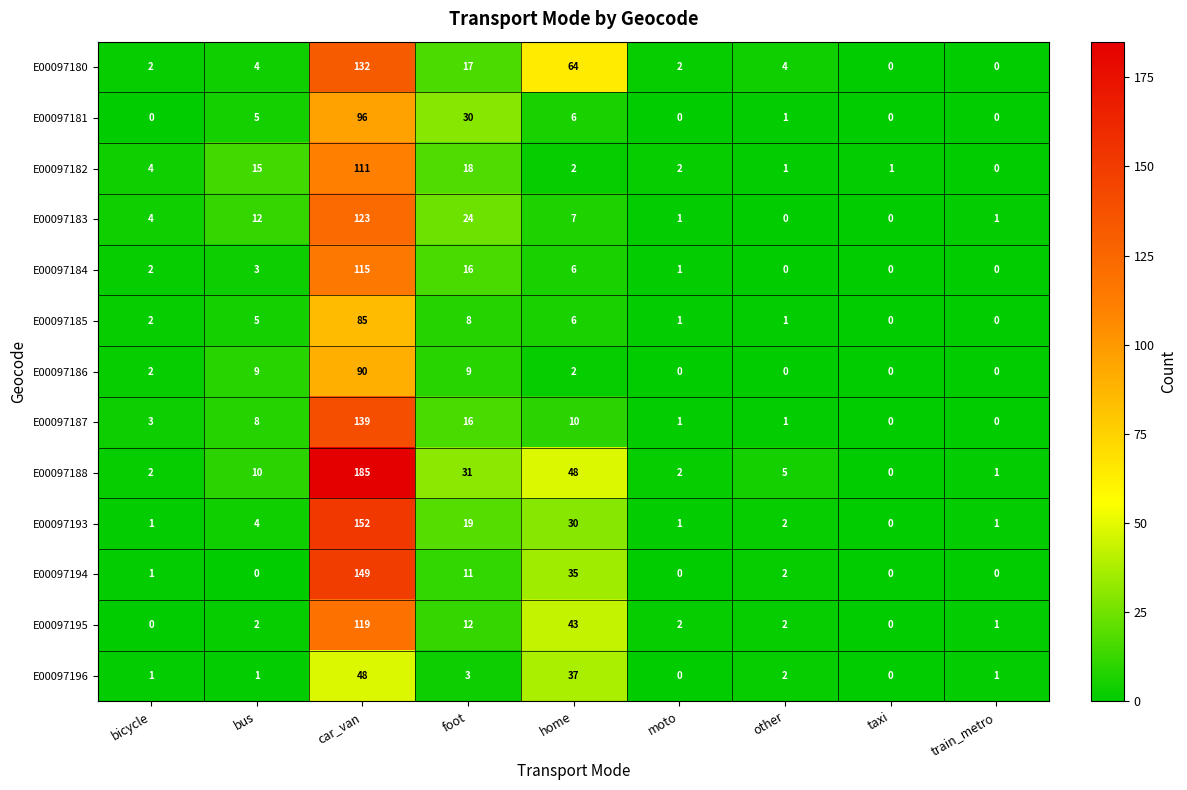

At how many categories does at least one series exceed 76?

1